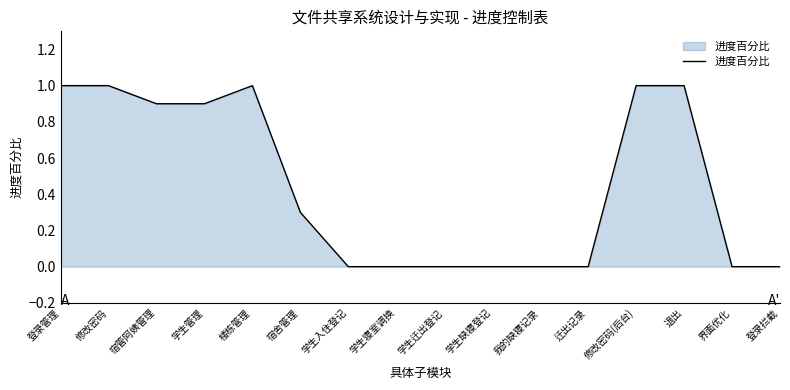

Reading left to right, list all the values displayed in this chart.

登录管理=1.0	修改密码=1.0	宿管阿姨管理=0.9	学生管理=0.9	楼栋管理=1.0	宿舍管理=0.3	学生入住登记=0.0	学生寝室调换=0.0	学生迁出登记=0.0	学生缺寝登记=0.0	我的缺寝记录=0.0	迁出记录=0.0	修改密码(后台)=1.0	退出=1.0	界面优化=0.0	登录拦截=0.0